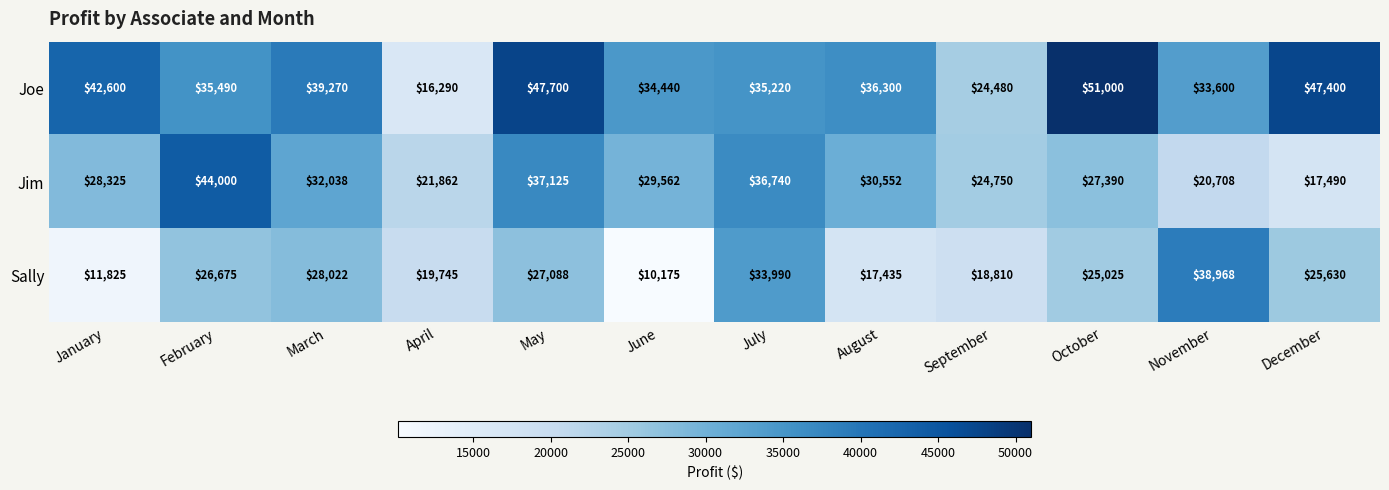

What value does the Joe series have at September, to the nearest 10?

24480